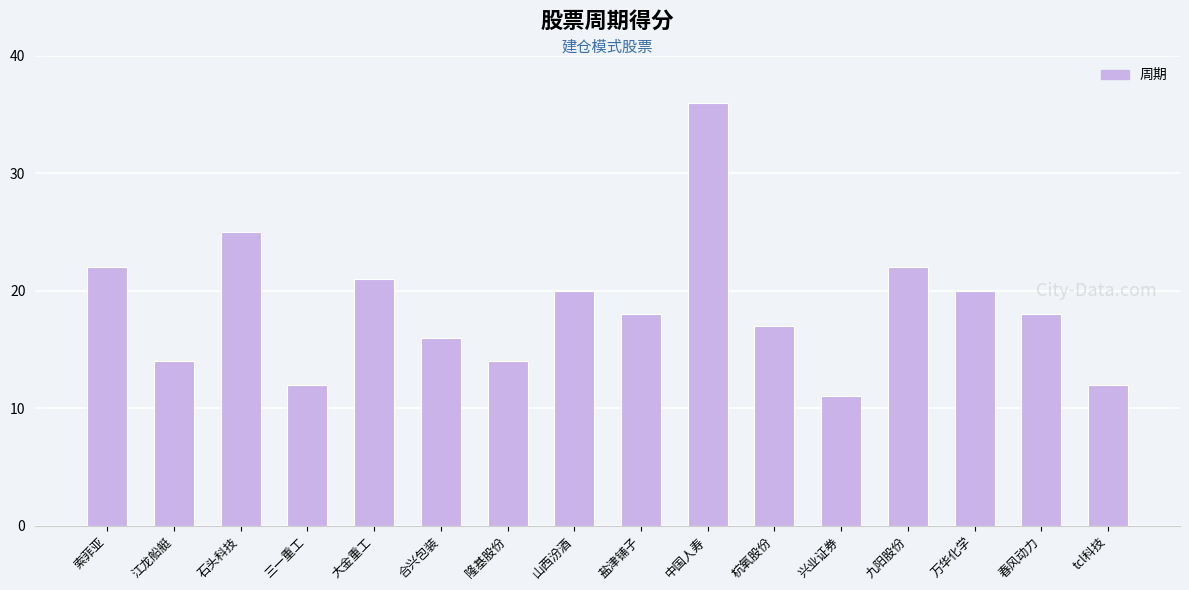

What is the greatest value displayed?

36